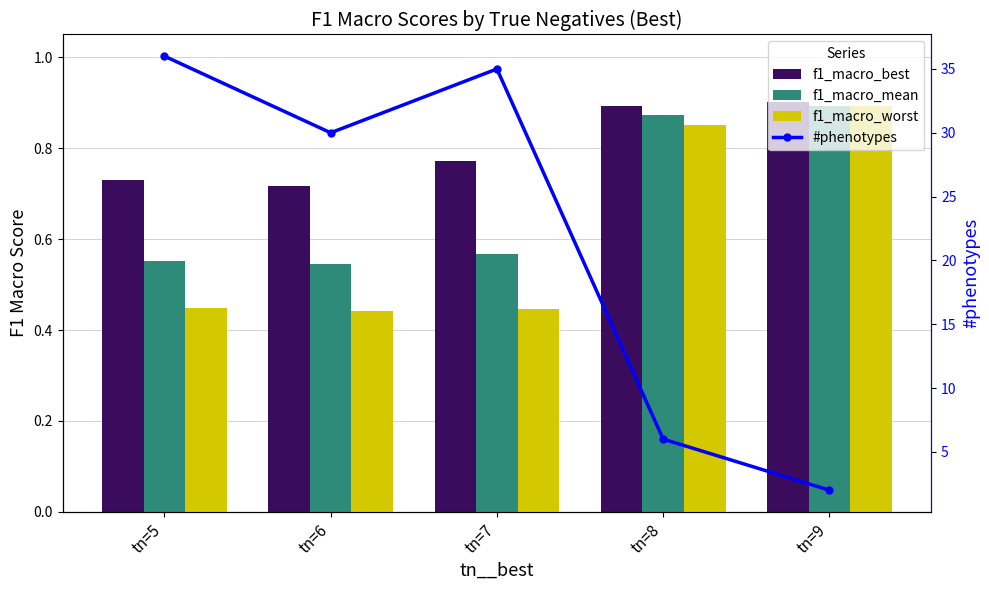

What is the maximum value shown in the chart?

36.0